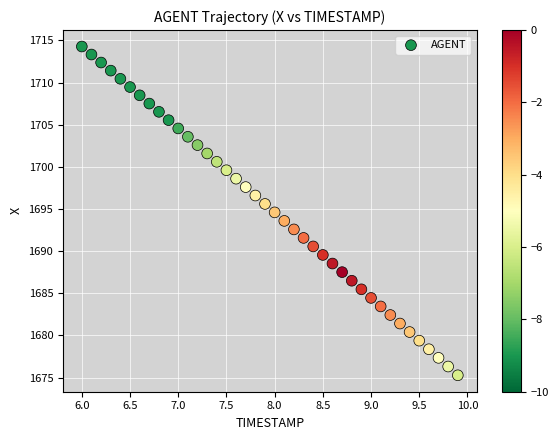

What is the range of X values (max minus min)?

3.9